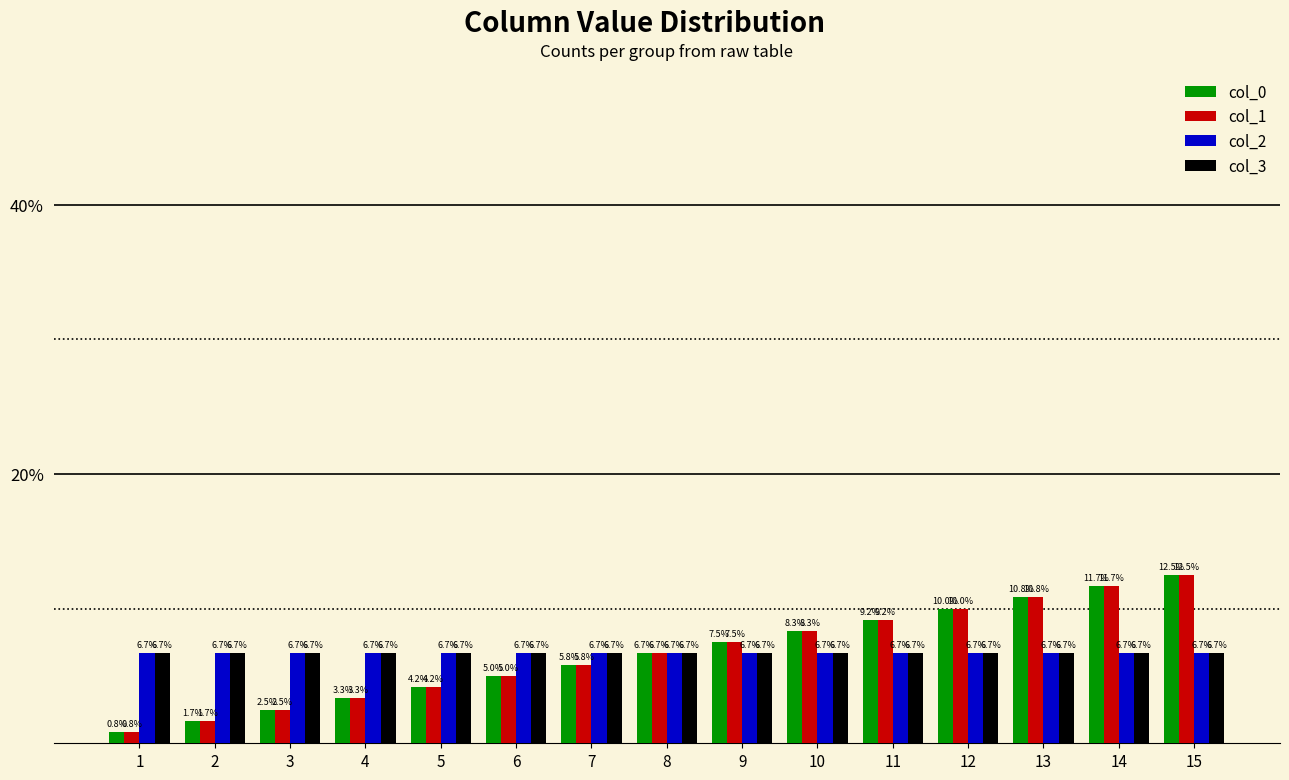

What is the value of the col_3 bar at the 8th from the left?

6.7